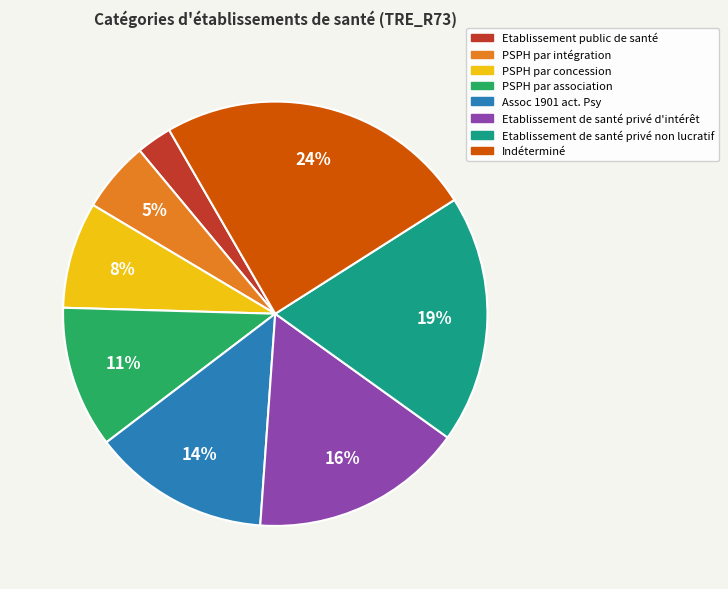

To the nearest percent, what portion does Indéterminé represent?

24%